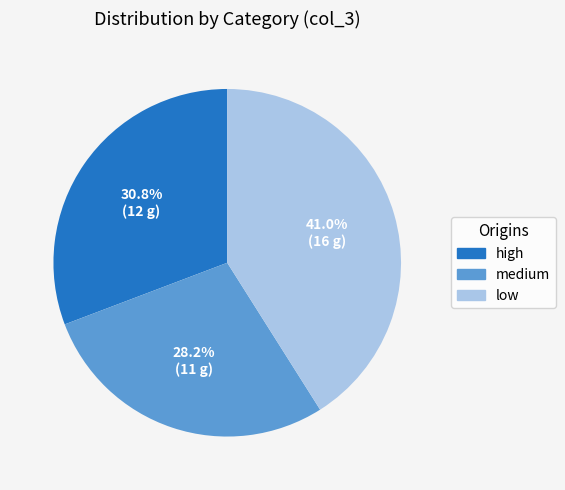

Does low represent more than half of the total?

No